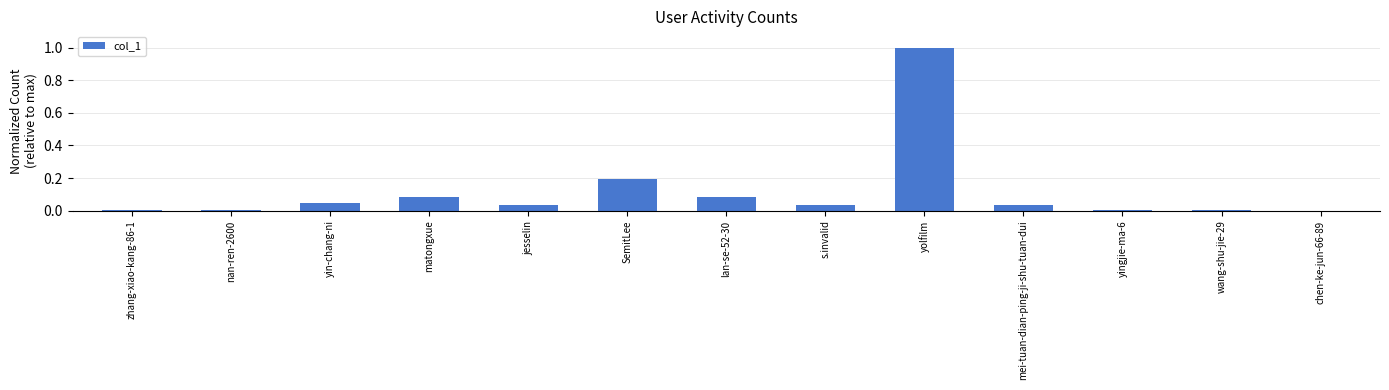

What is the sum of all values?

1.5